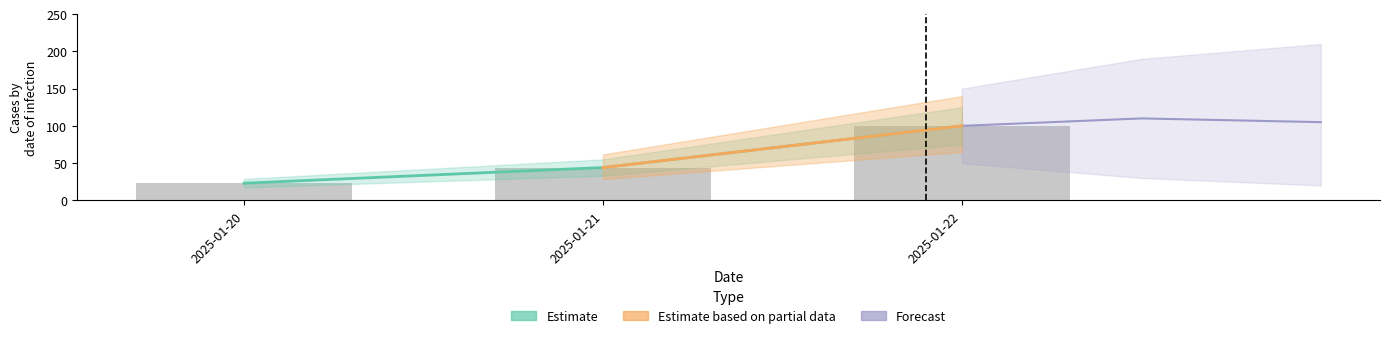

The value at 2025-01-20 is 23. True or false?

True